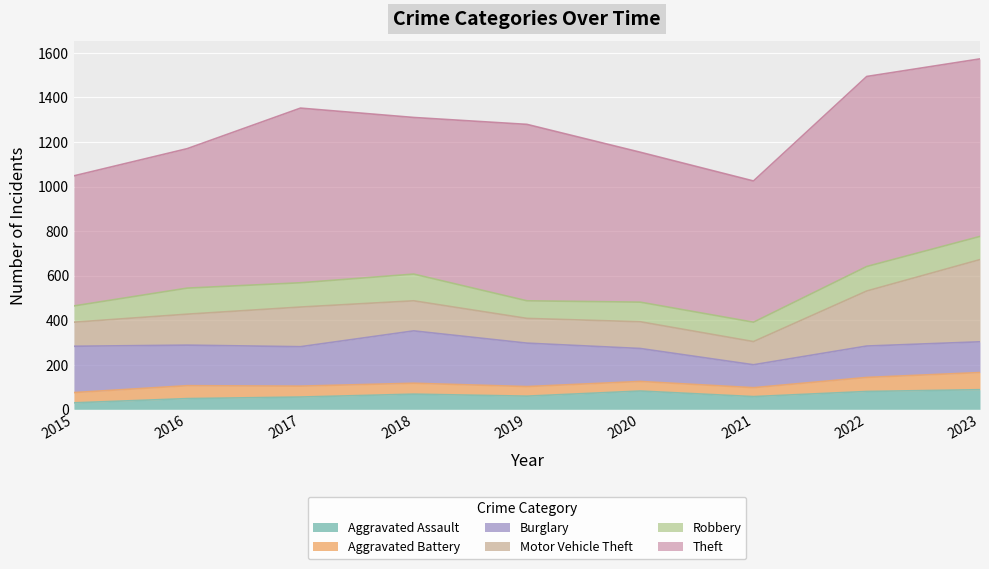

What is the difference between the highest and lowest values at 2020?

630